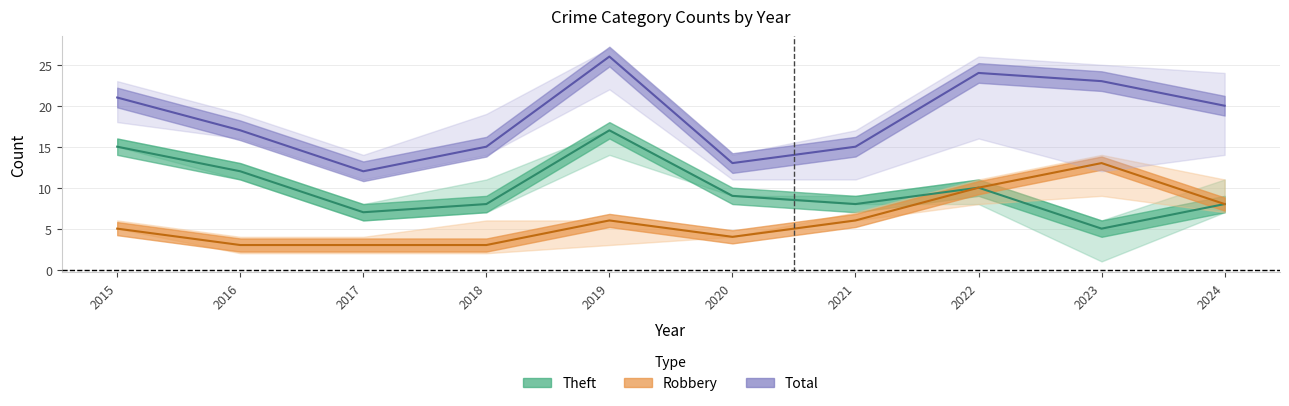

List the series in order of their peak value, highest first.

Total, Theft, Robbery